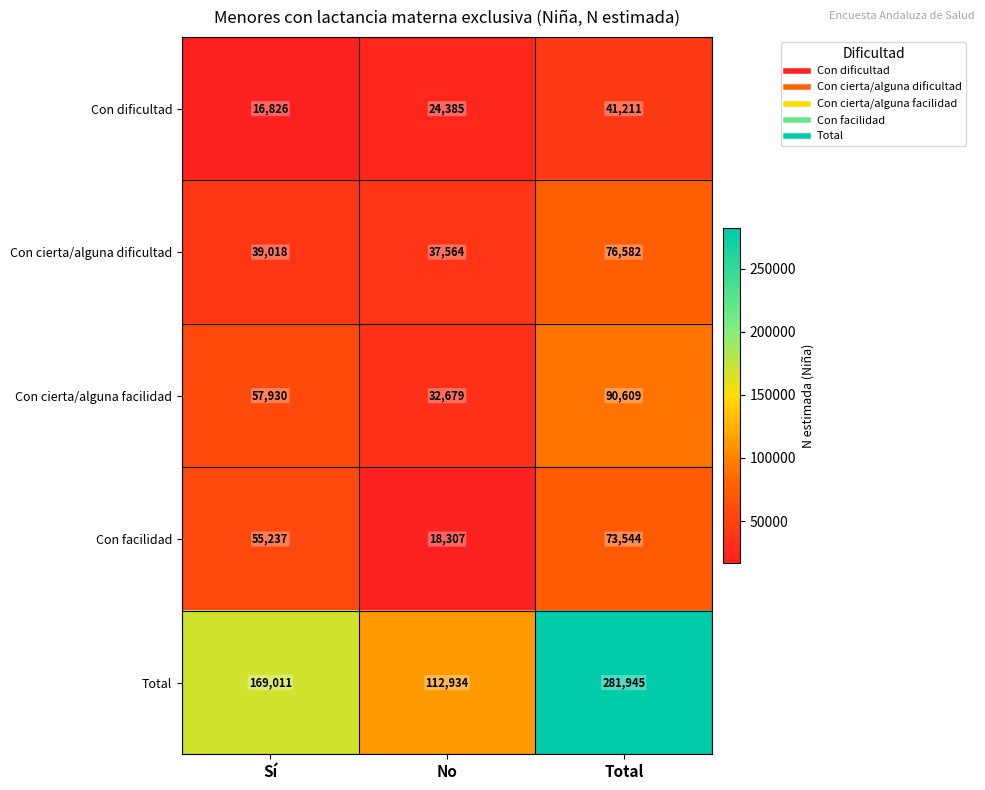

Reading left to right, list all the values displayed in this chart.

Con dificultad: 16826	24385	41211
Con cierta/alguna dificultad: 39018	37564	76582
Con cierta/alguna facilidad: 57930	32679	90609
Con facilidad: 55237	18307	73544
Total: 169011	112934	281945